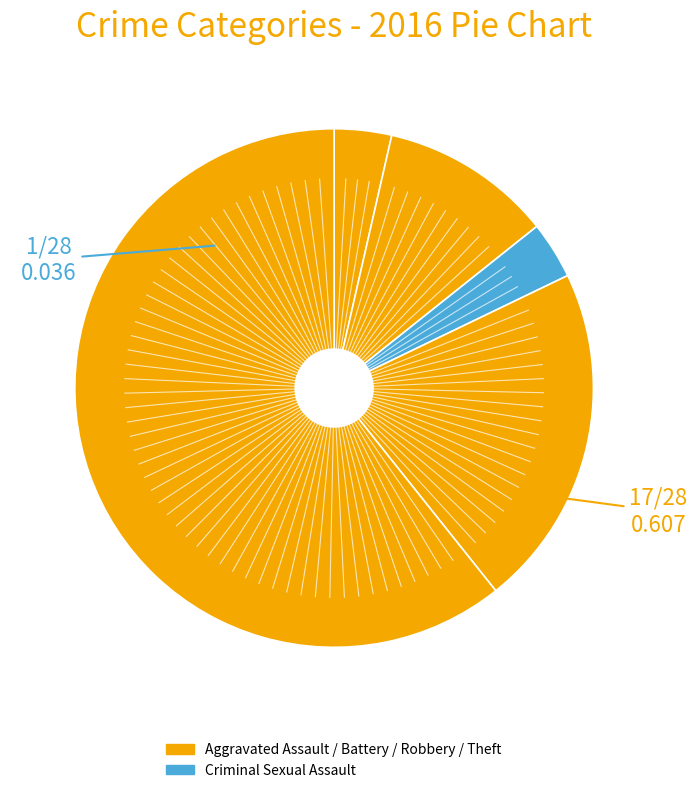

Does any single category account for the majority?

Yes